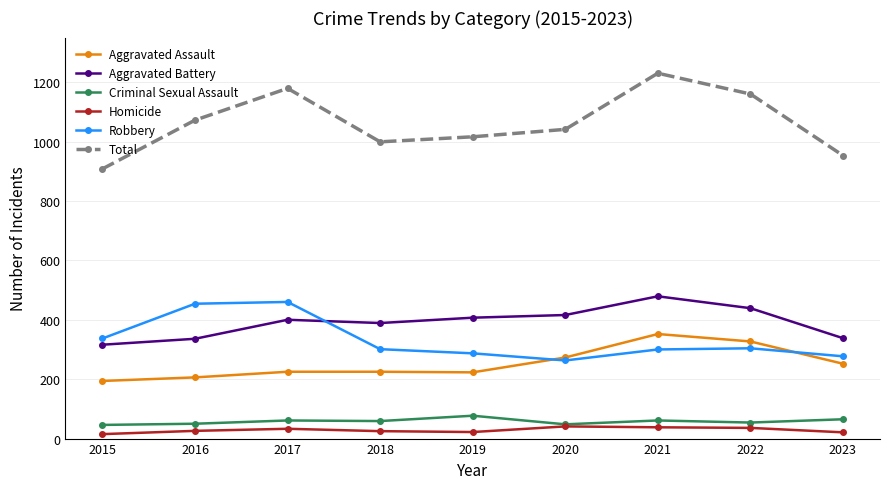

What is the value of the Total point at the 4th from the left?

999